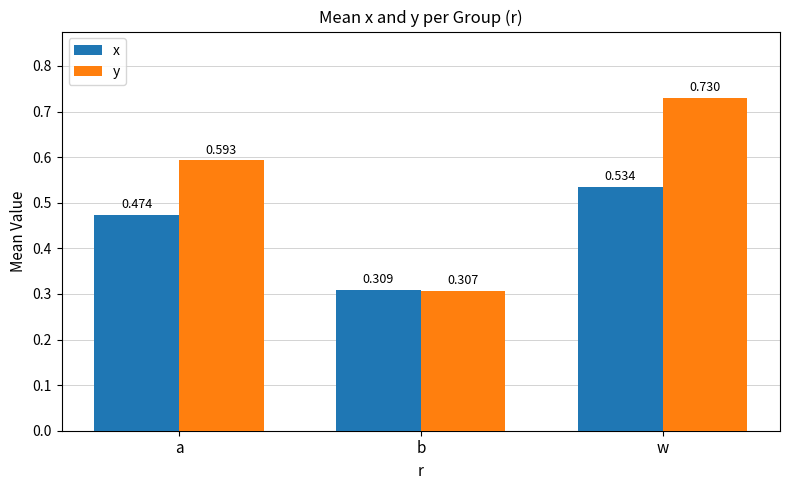

Between a and b, which series saw the biggest shift?

y